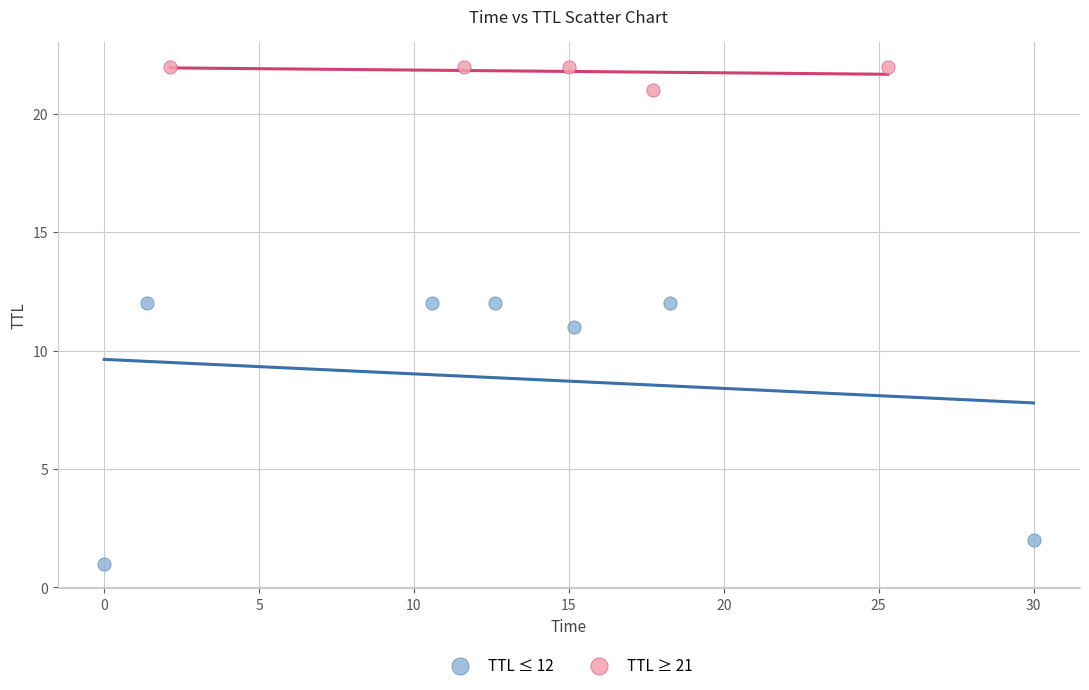

Which series has the widest spread of Y values?

TTL ≤ 12